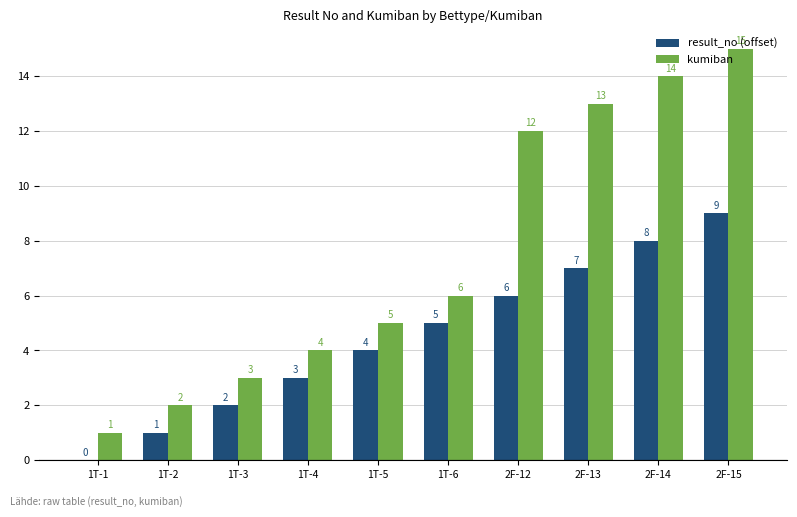

Which series has the largest range (max minus min)?

kumiban